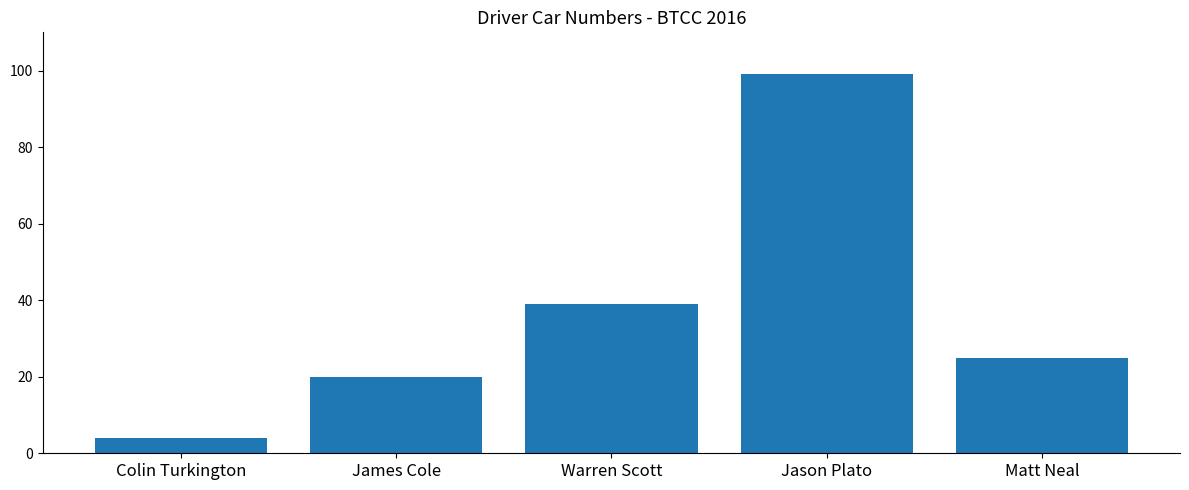

At which category does the chart reach its peak across all series?

Jason Plato